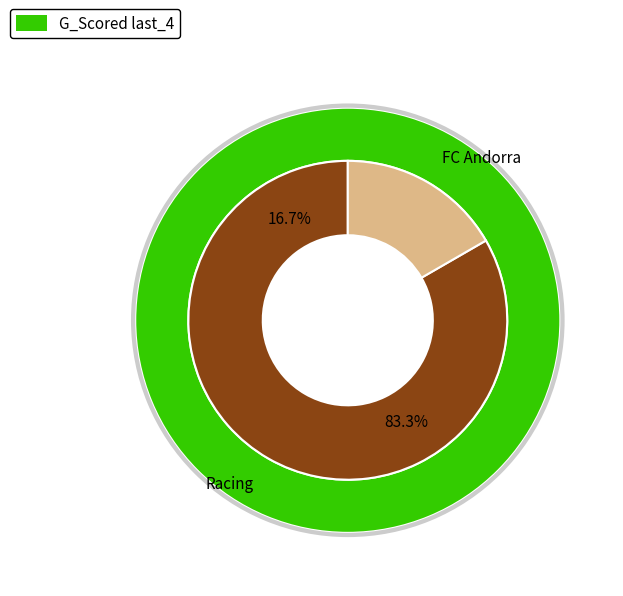

Does Racing represent more than half of the total?

Yes